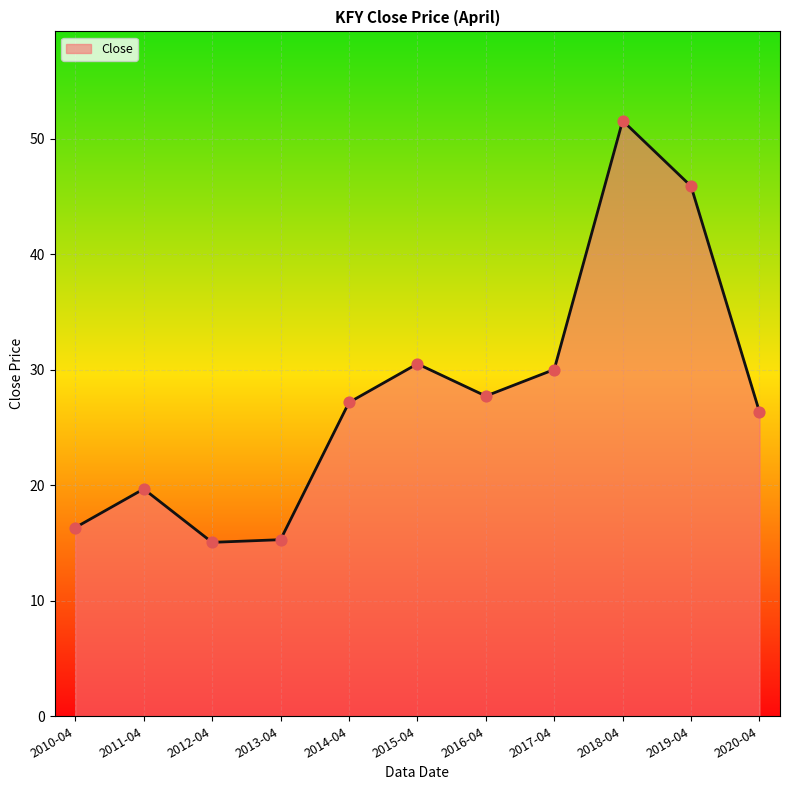

What is the change in value from 2016-04 to 2019-04?

+18.2